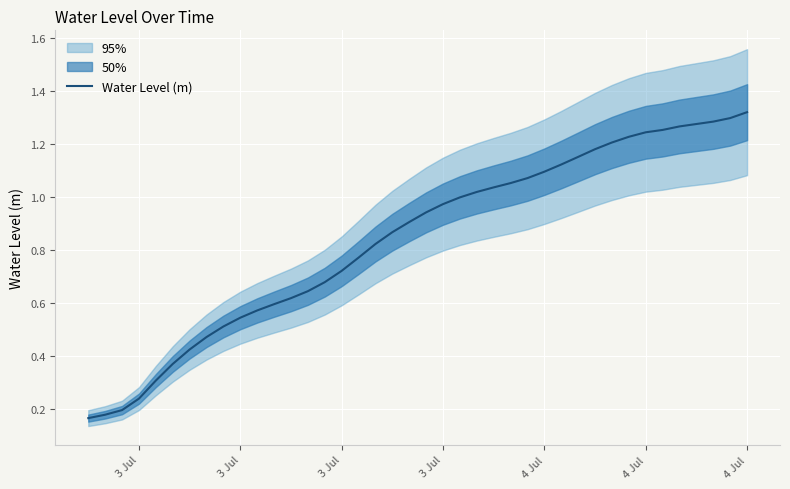

How many lines are shown in the chart?

1